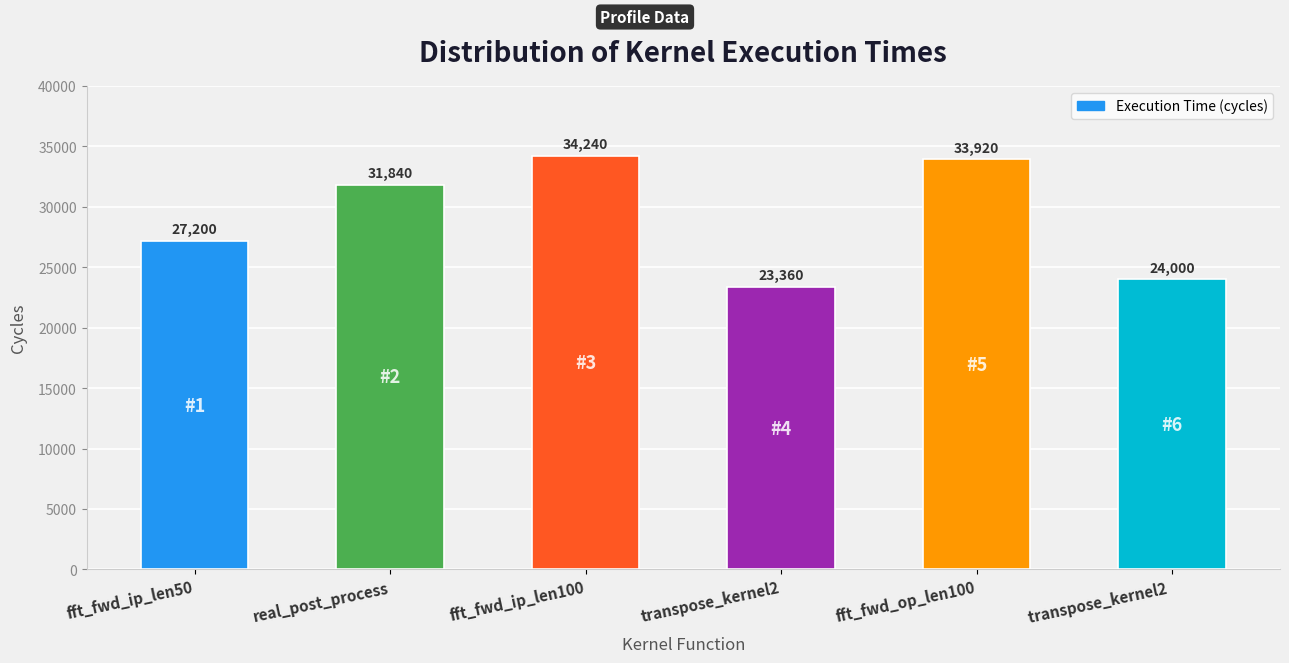

Which has a higher value, fft_fwd_op_len100 or fft_fwd_ip_len50?

fft_fwd_op_len100